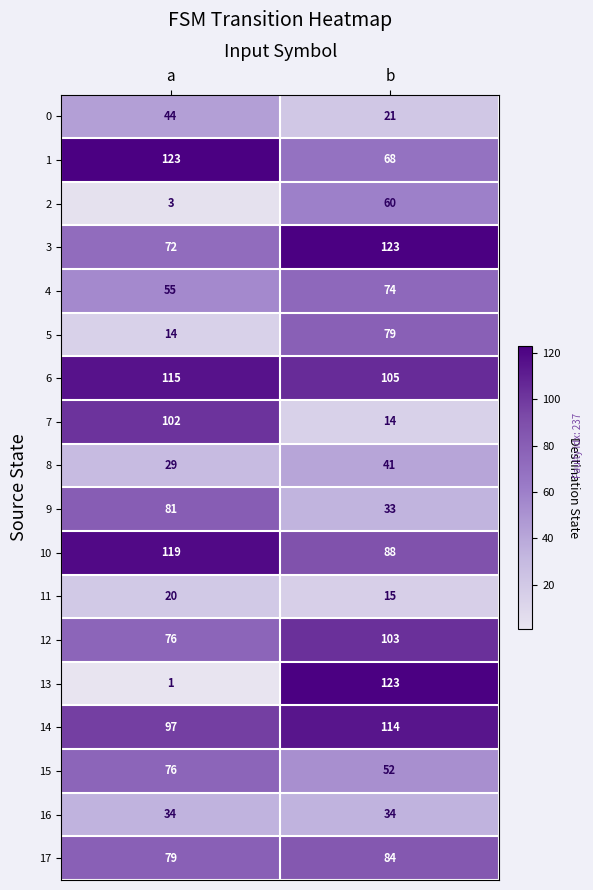

Which series has the largest total across all categories?

6